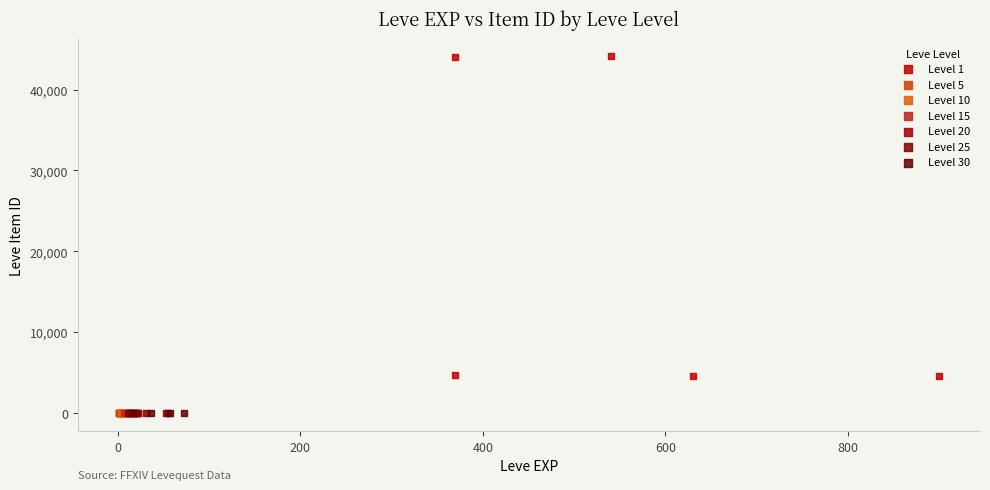

Which series reaches the maximum Y coordinate?

Level 1